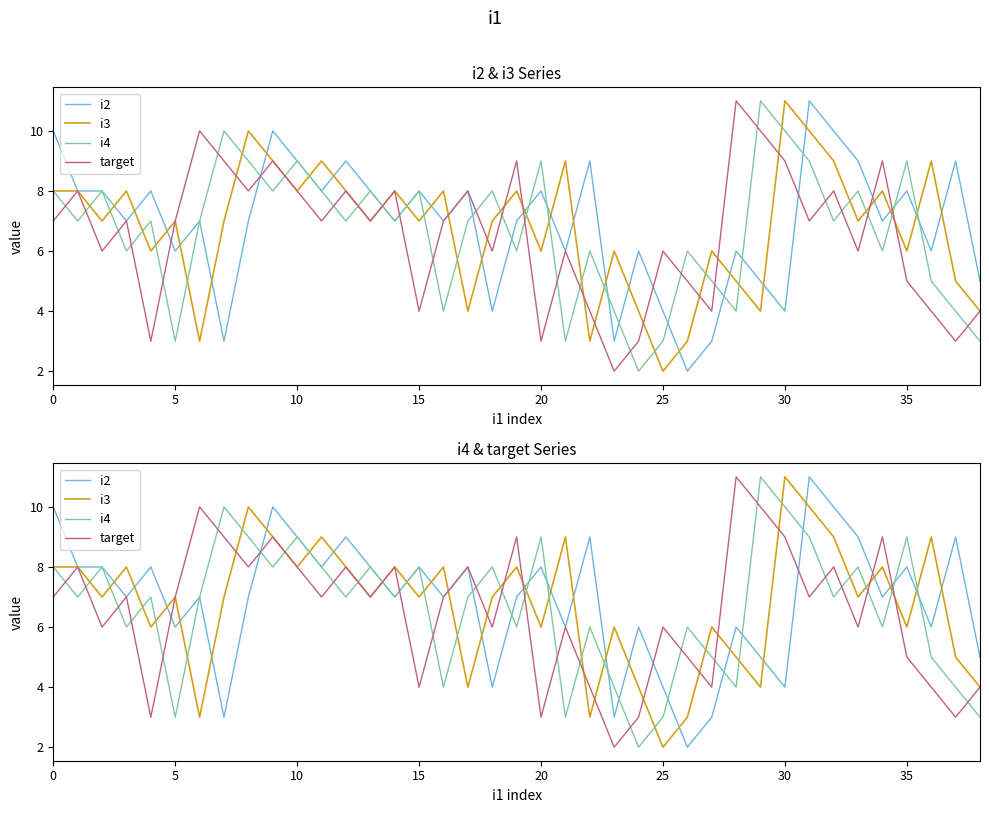

What is the sum of all i3 values?

264